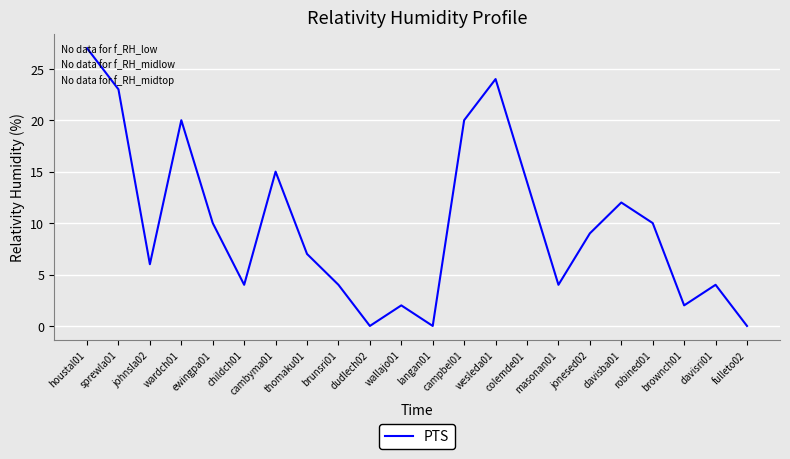

What is the maximum value shown in the chart?

27